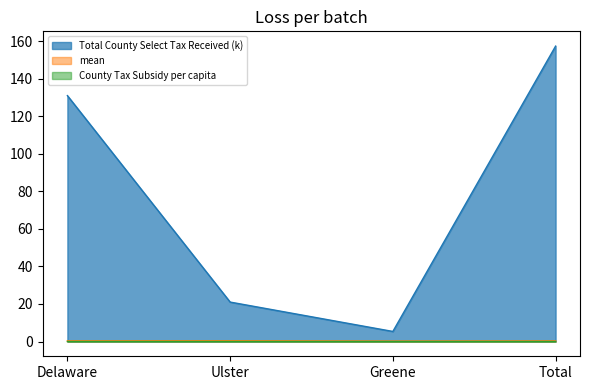

What is the sum of all mean values?

1.3